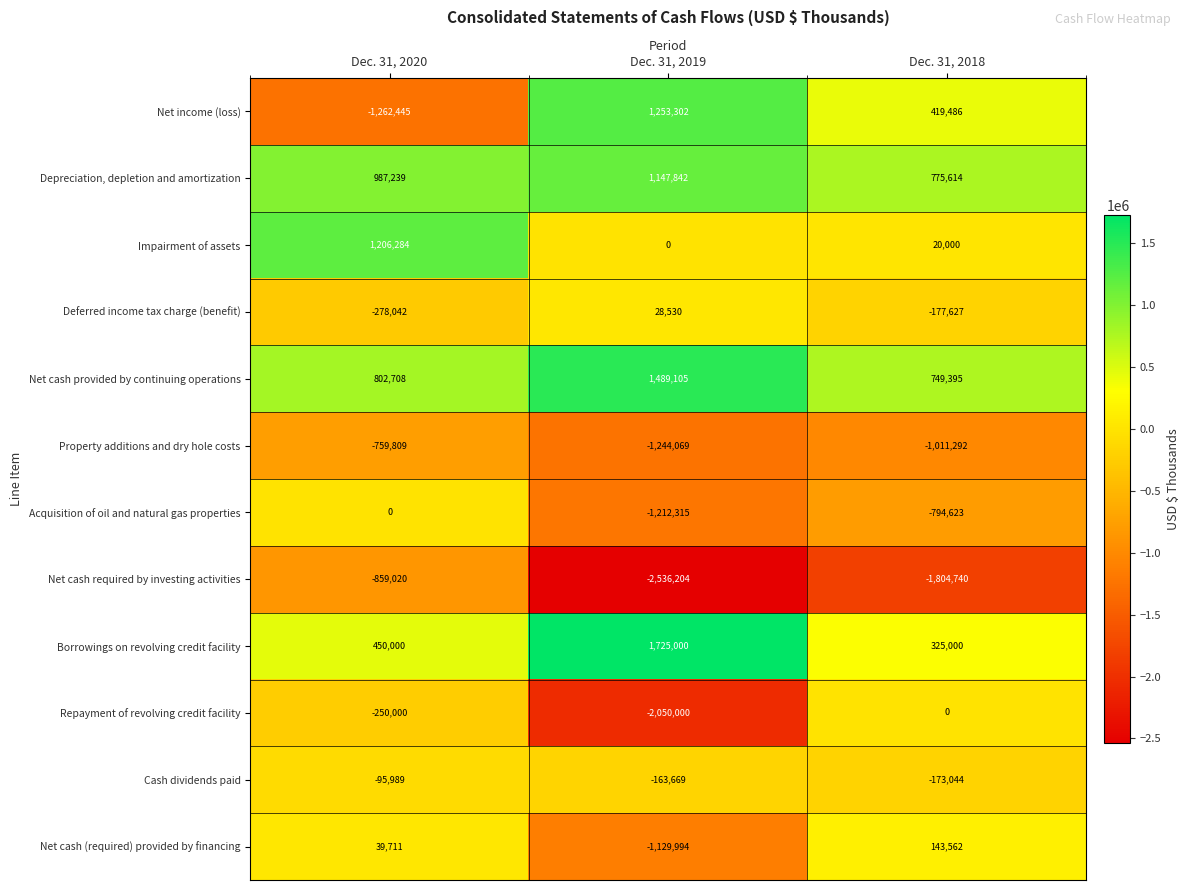

Count the Net cash required by investing activities values in the range -2536204 to -859020.

3